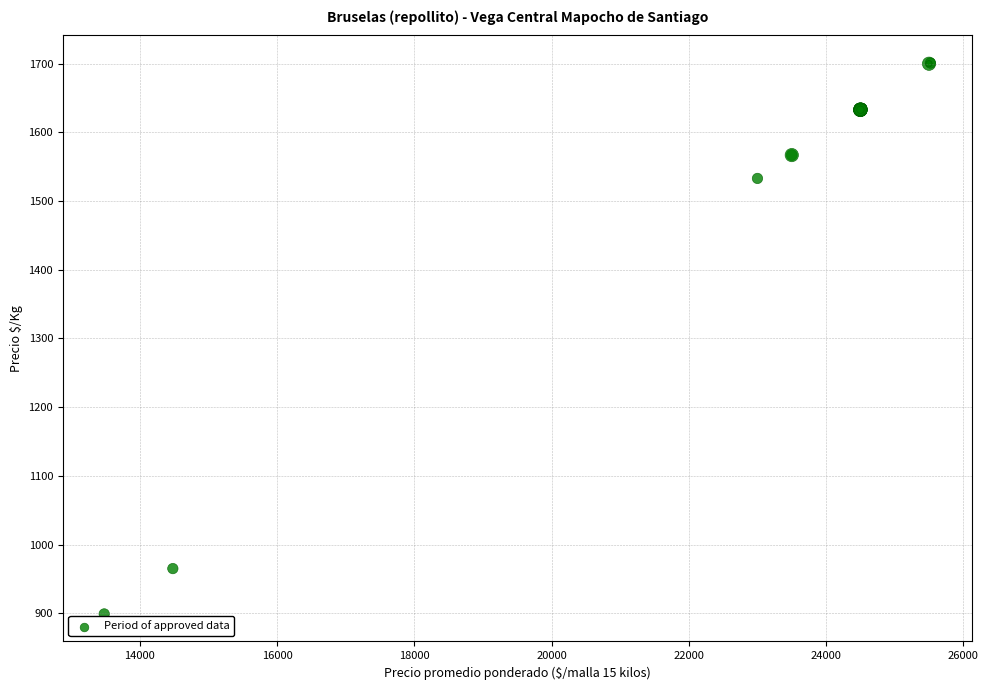

What Y value in the scatter plot is closest to 1300?

1533